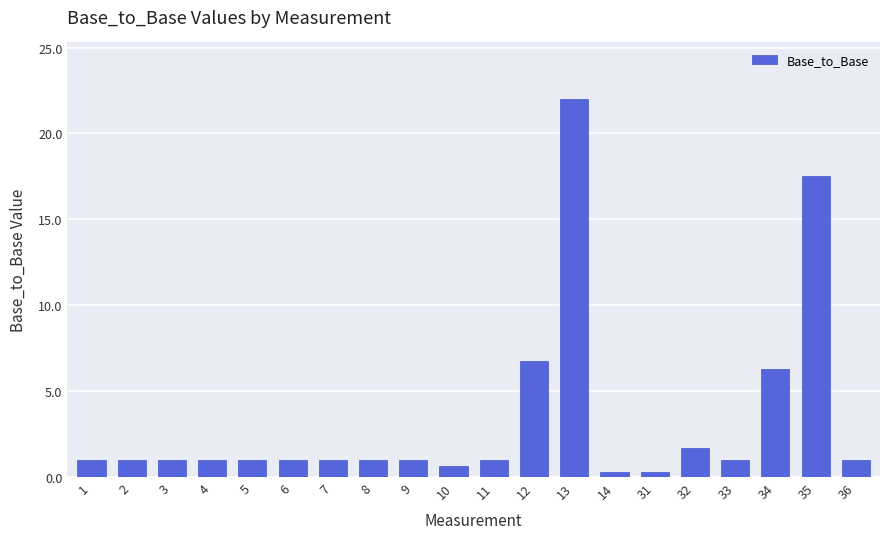

What is the sum of the values at 3 and 11?

2.0